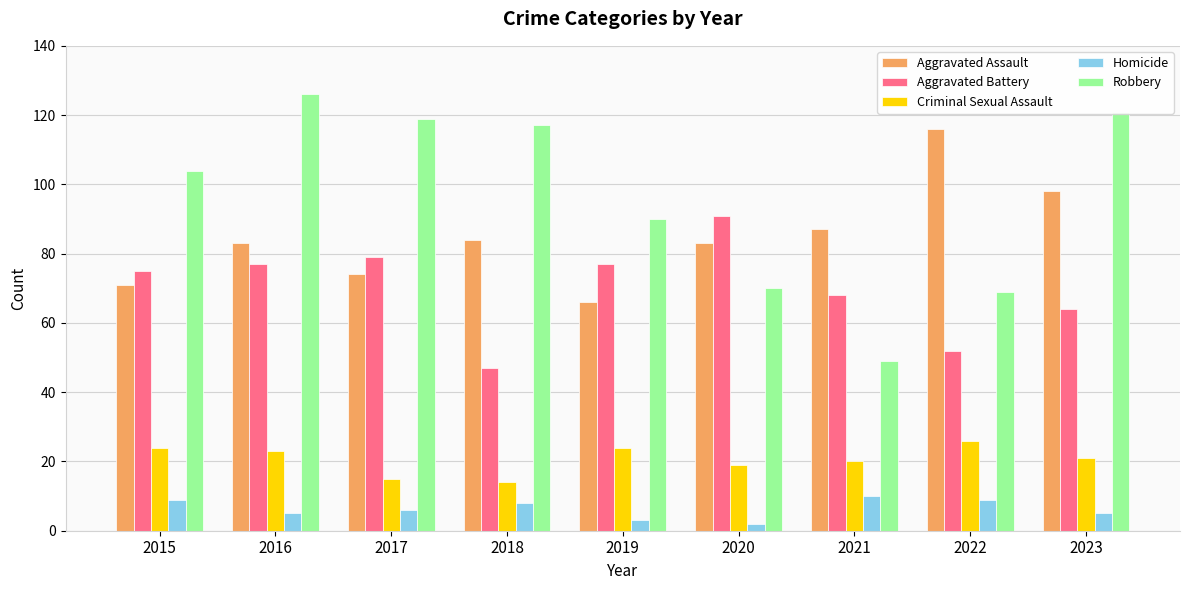

What is the value of the Aggravated Battery bar at the 4th from the left?

47